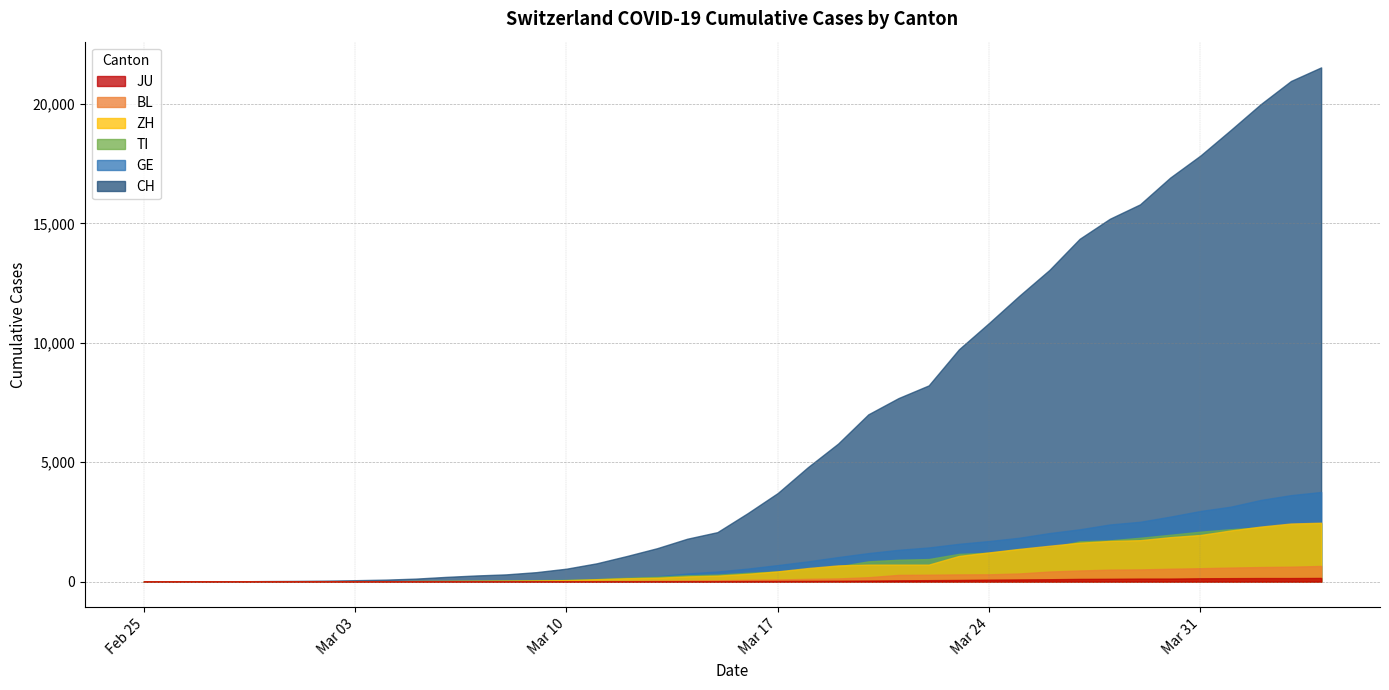

The value of BL at 2020-03-13 is 42. True or false?

True